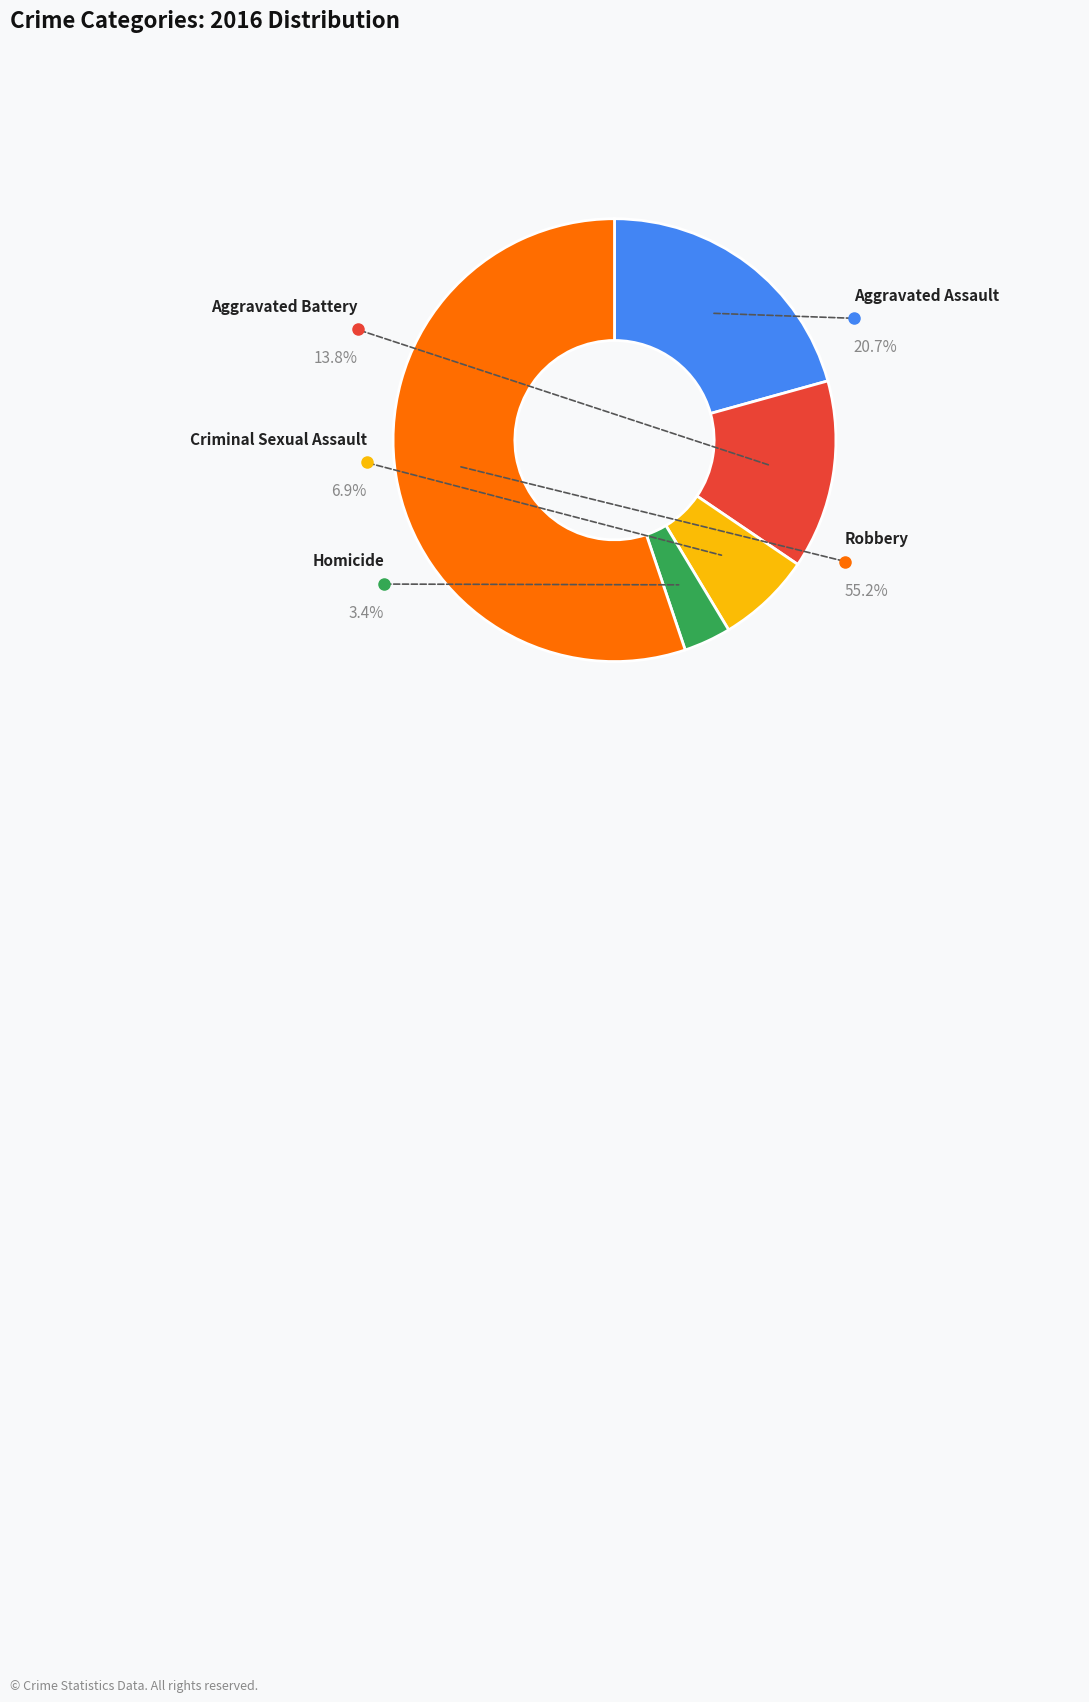

Between Aggravated Battery and Robbery, which is larger?

Robbery